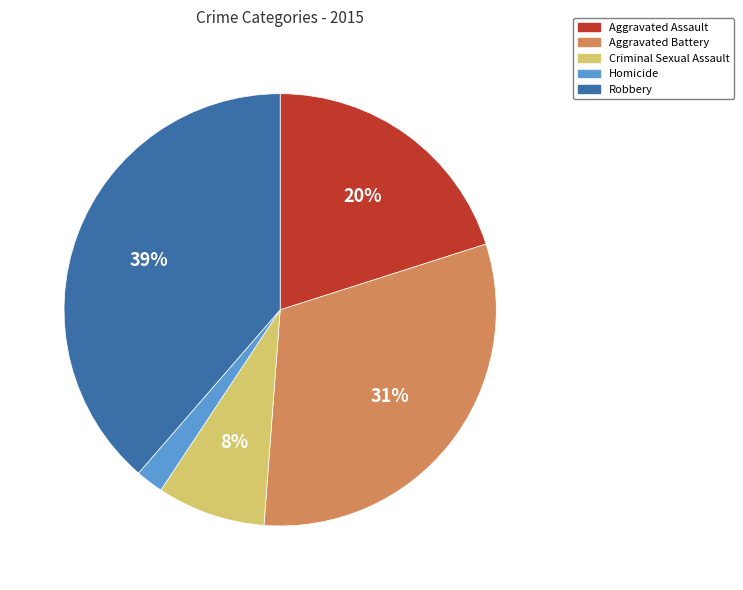

Approximately how many times larger is the value at Homicide compared to Aggravated Assault?

0.1